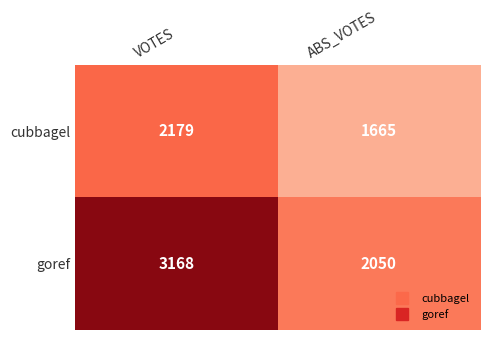

Reading right to left, list all the values displayed in this chart.

cubbagel: 1665	2179
goref: 2050	3168